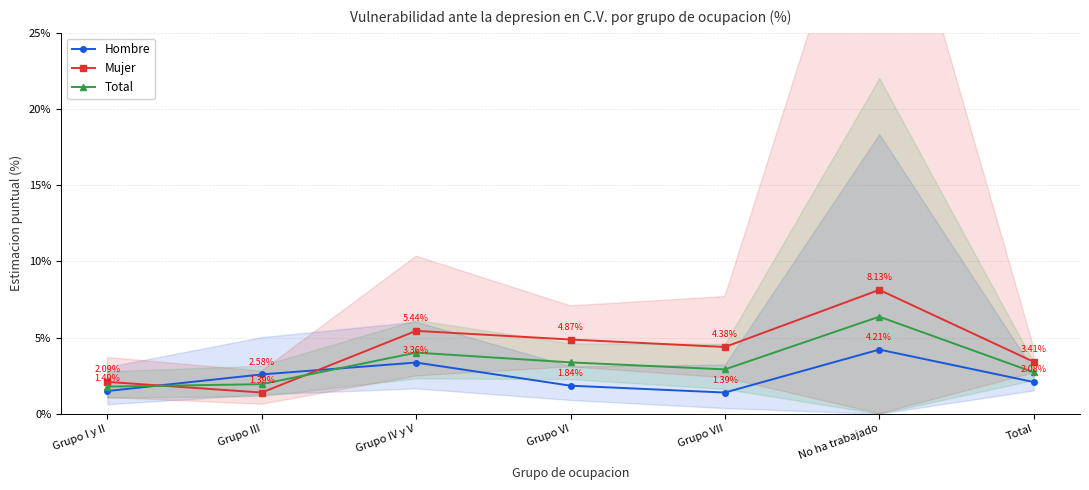

At which label does Total first exceed 2?

Grupo IV y V